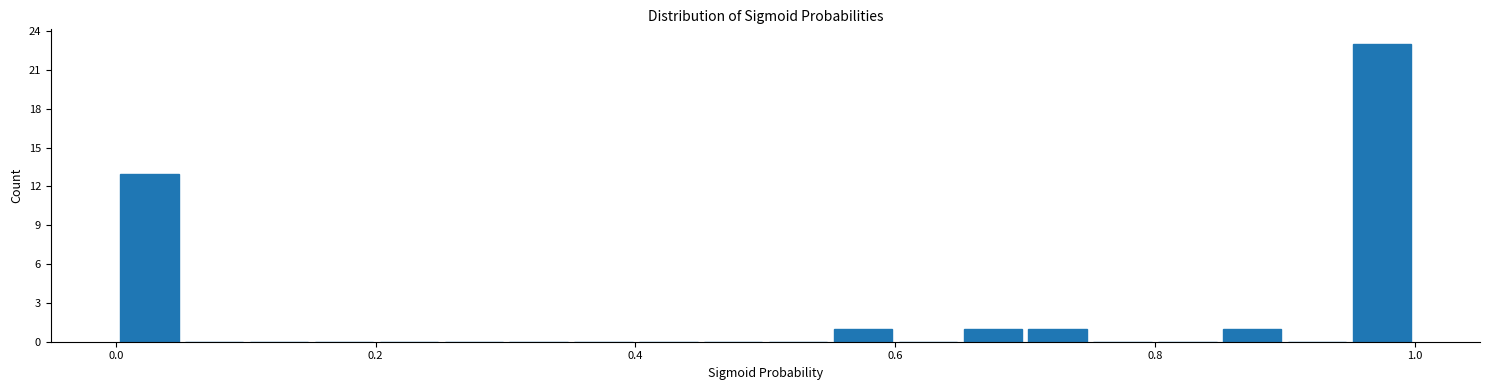

Around what value on the x-axis is the tallest bar? Give the approximate position of its centre, as read against the axis.

0.98